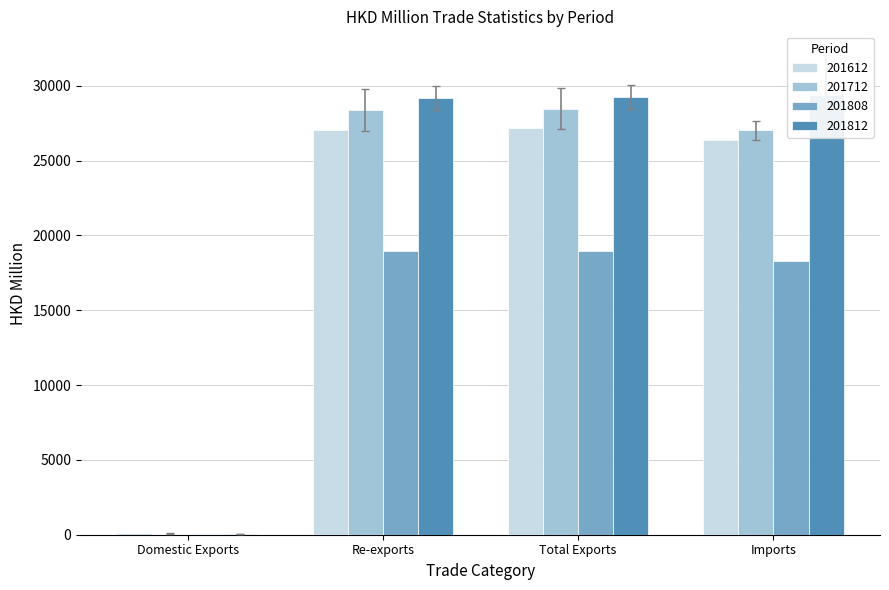

The 201712_% CHG series shows 15866.6 at Re-exports. True or false?

False